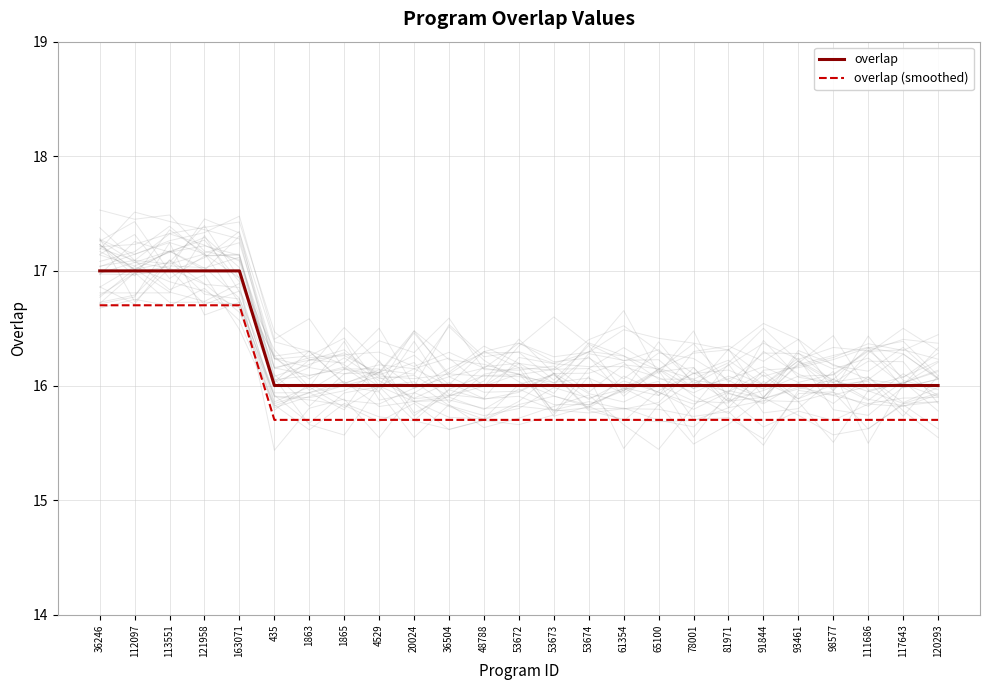

How many series are shown in this chart?

2